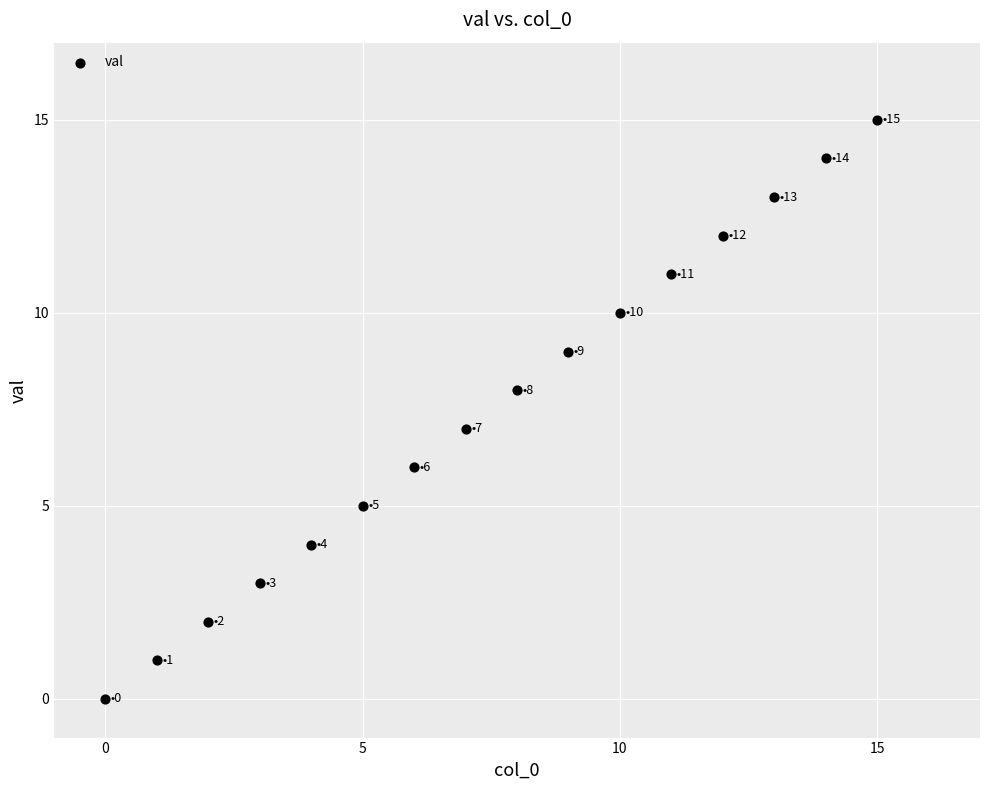

What is the range of Y values (max minus min)?

15